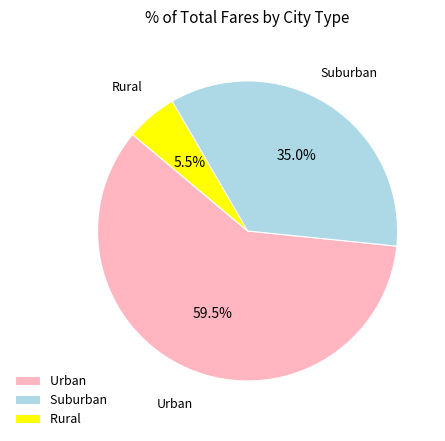

Does Urban represent more than half of the total?

Yes